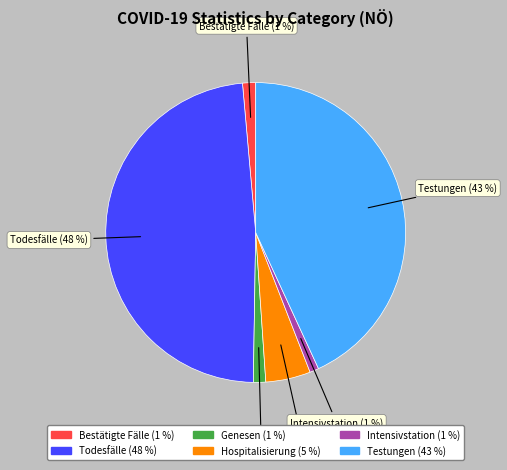

How many segments does this pie chart have?

6